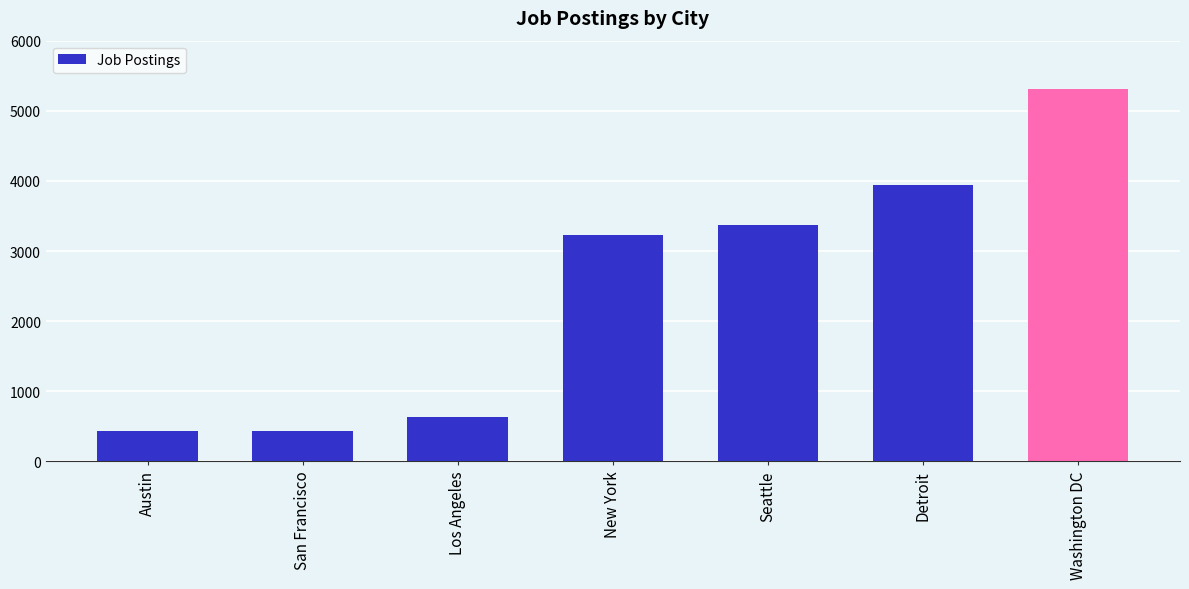

What is the difference between the values at Washington DC and San Francisco?

4881